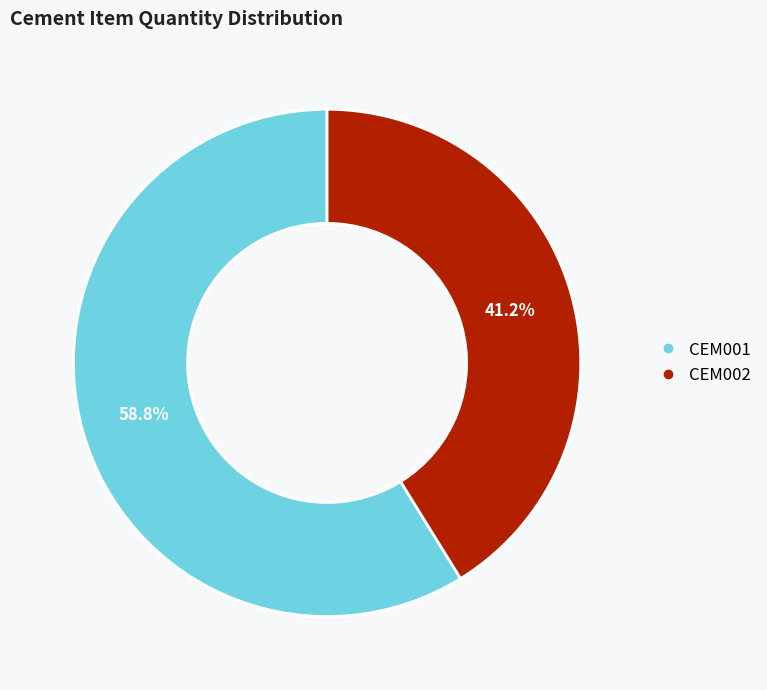

True or false: CEM001 accounts for 71% of the total.

False